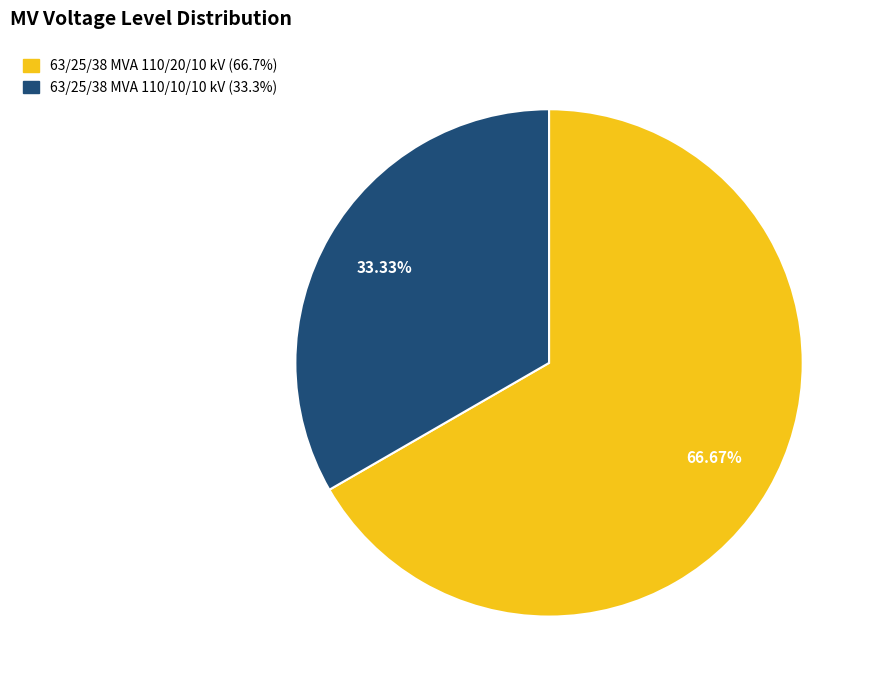

How many segments does this pie chart have?

2